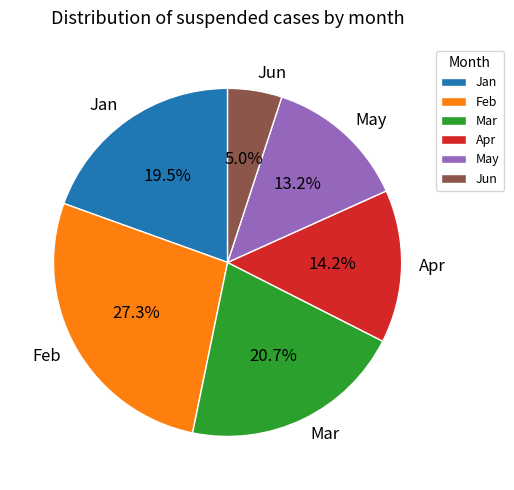

How many segments does this pie chart have?

6